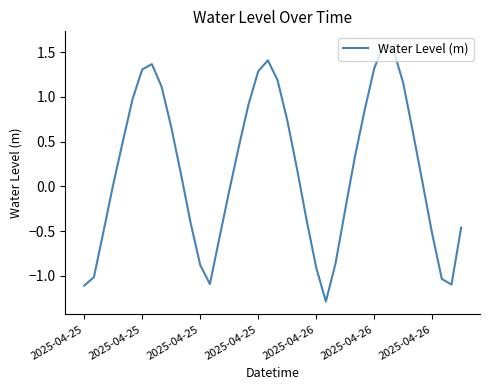

What is the difference between the second highest and second lowest values?

2.6